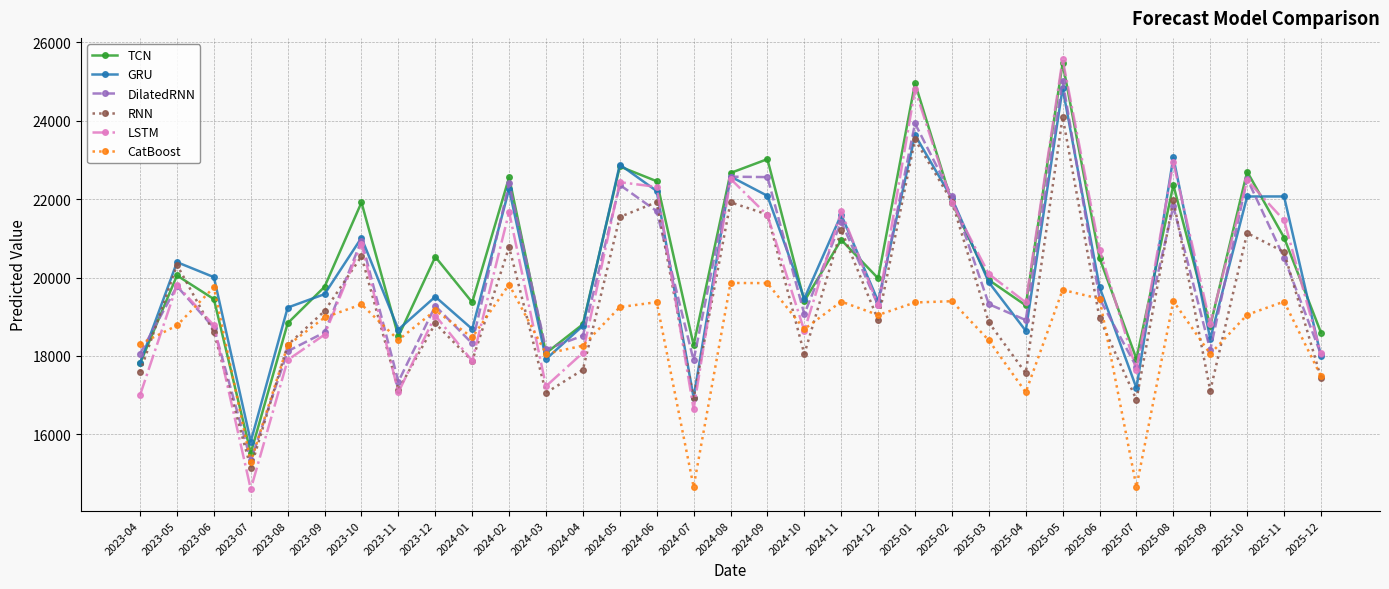

Which series has the largest total across all categories?

TCN